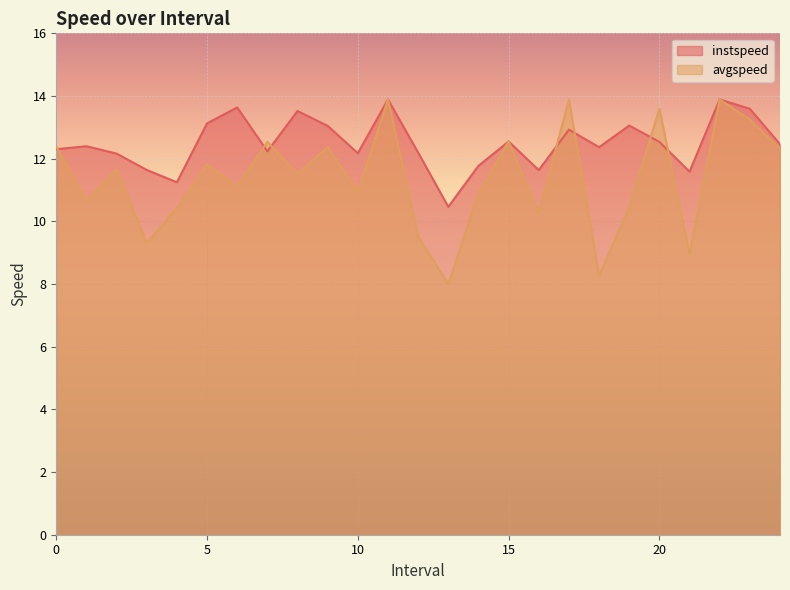

How many times do avgspeed and instspeed cross each other?

9